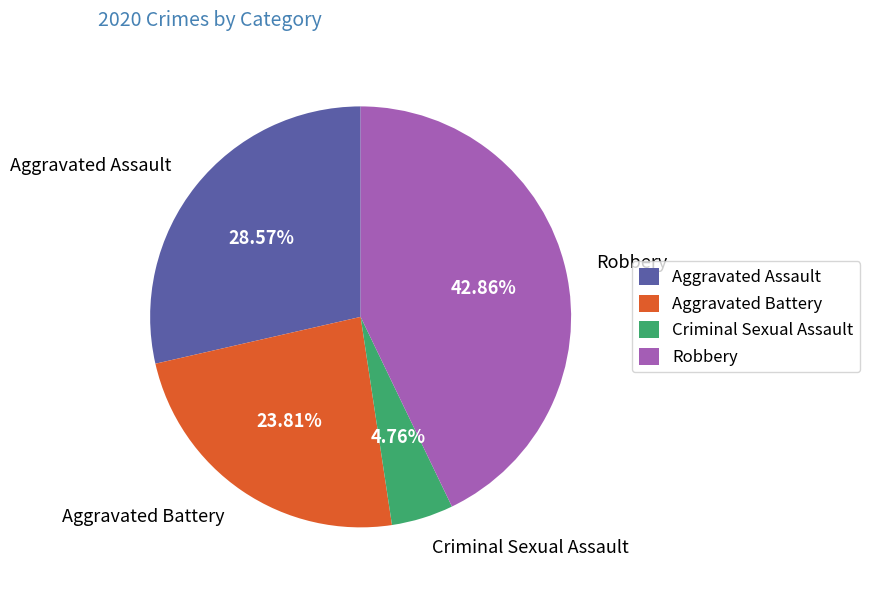

Which category has the smallest portion of the pie?

Criminal Sexual Assault